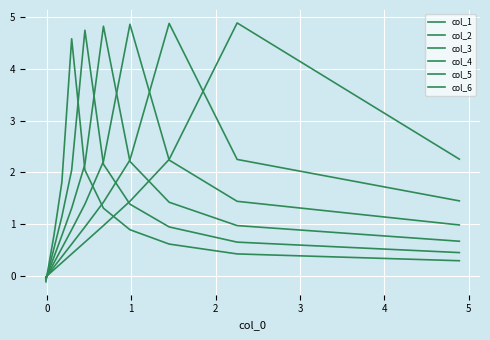

Is this an area chart (filled region under the line)?

No